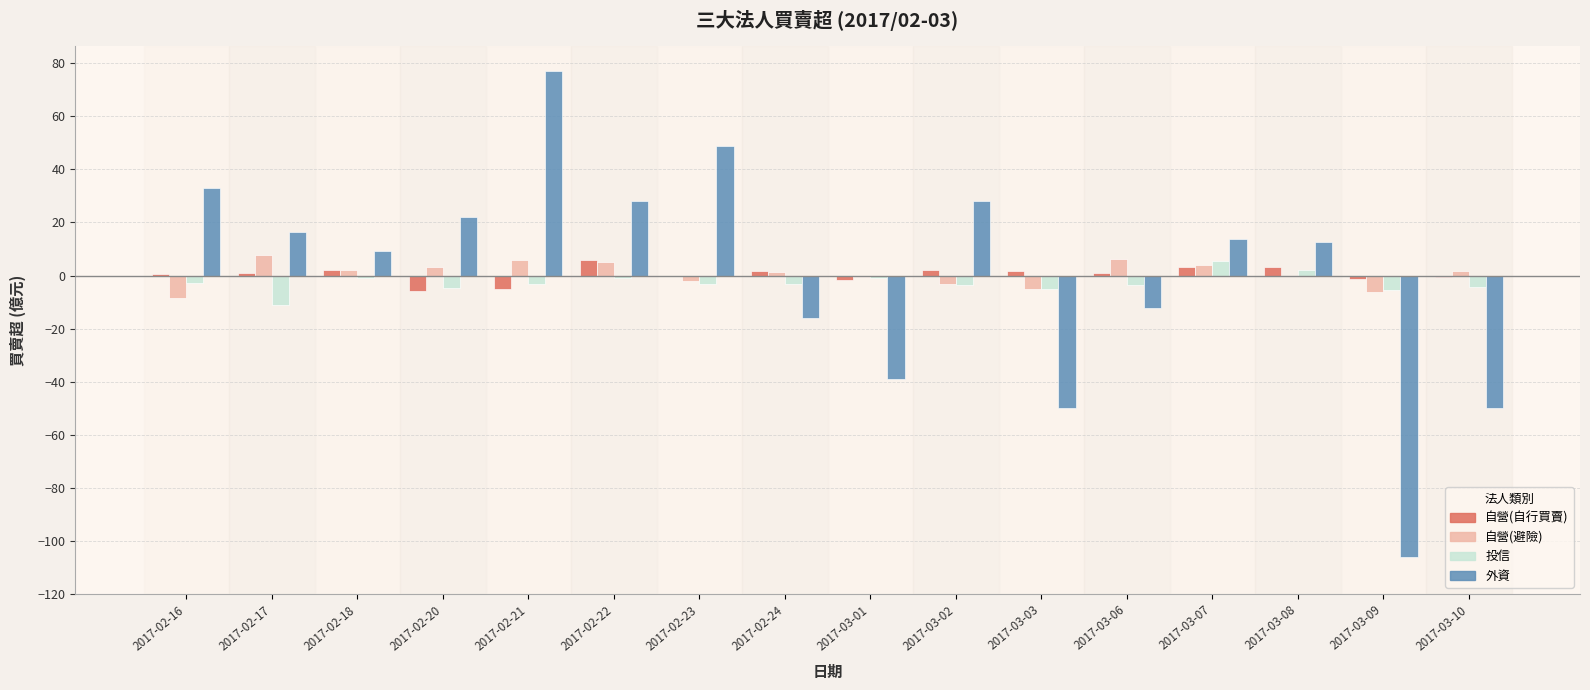

What is the maximum value shown in the chart?

77.2